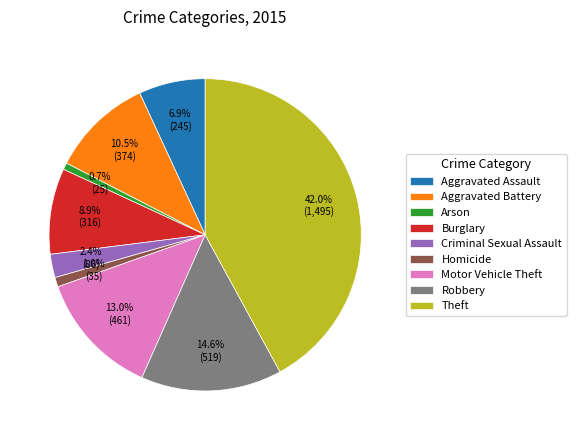

Count the number of slices in the pie.

9